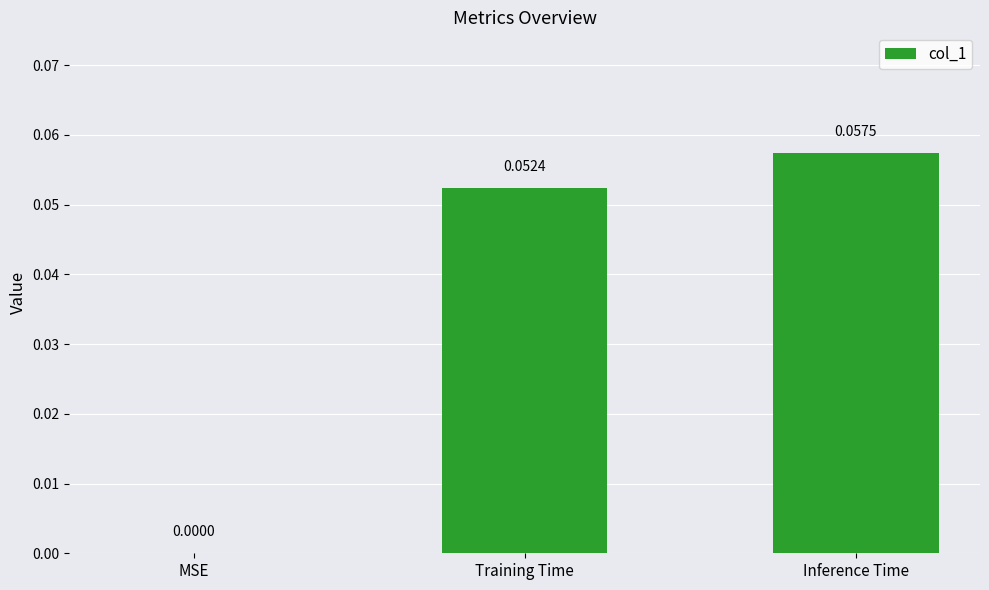

Are the bars horizontal?

No